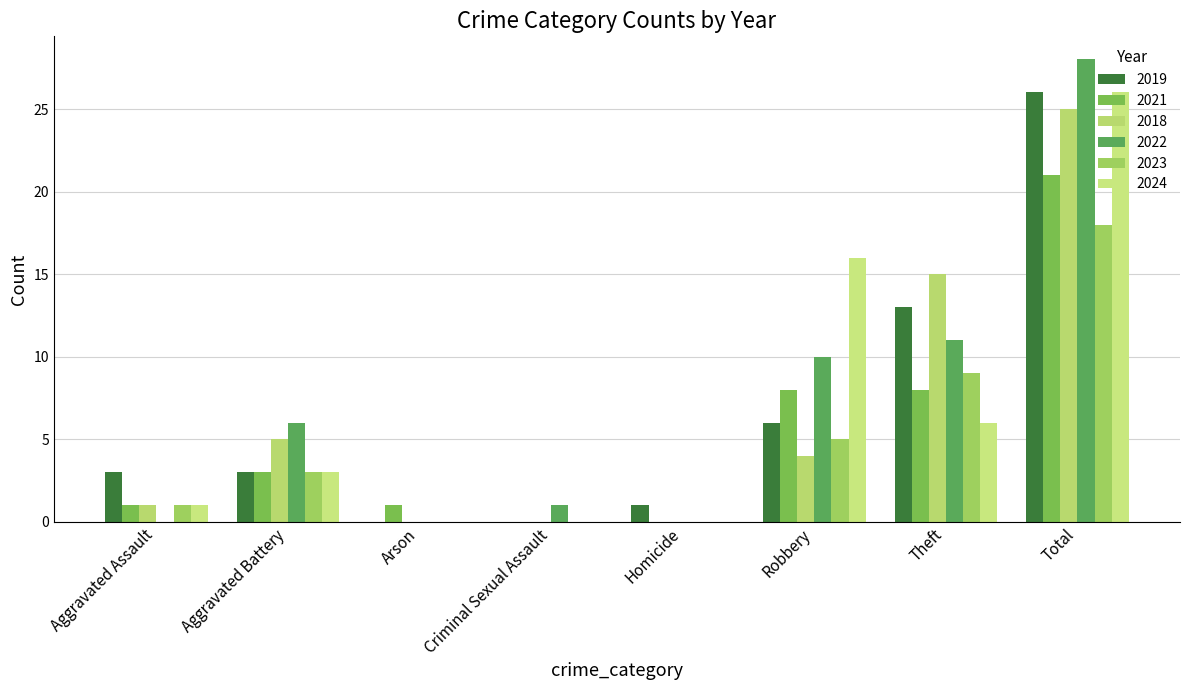

Which series changed the most between Criminal Sexual Assault and Total?

2022